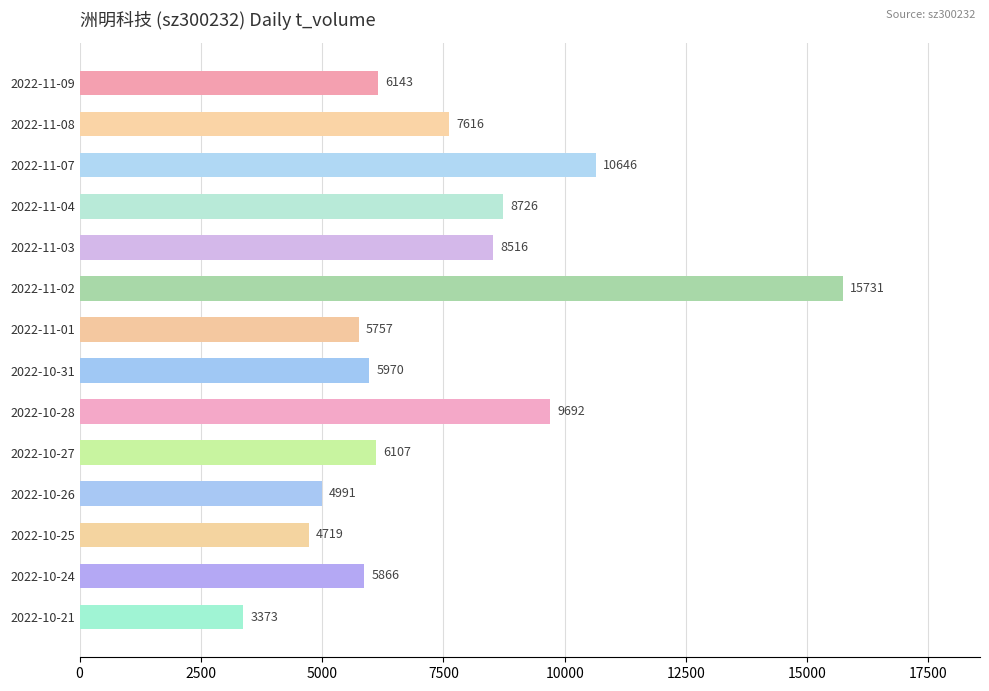

How many data points does each series have?

14